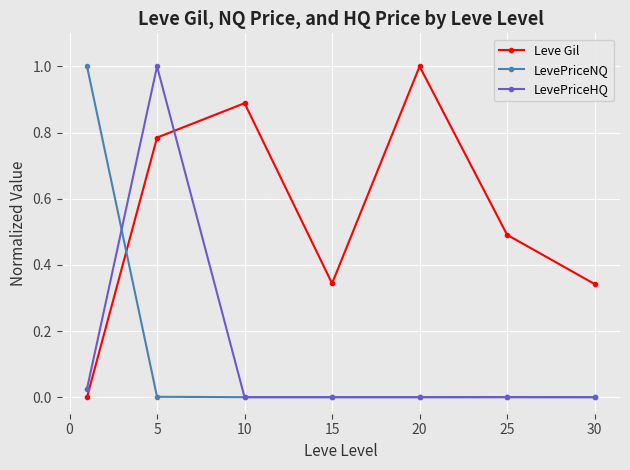

Which series has the largest total across all categories?

Leve Gil